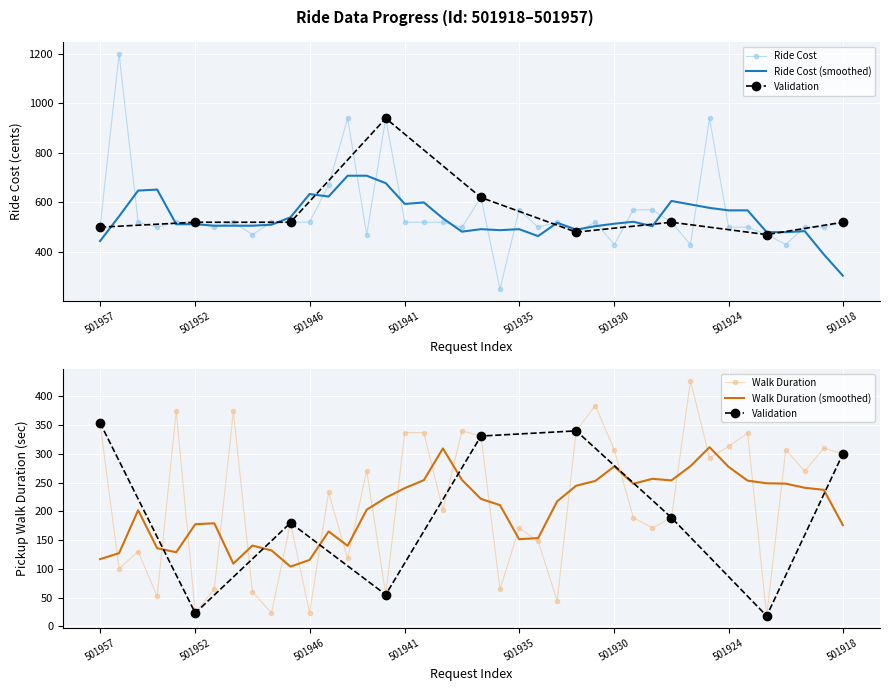

What is the sum of all Ride Cost values?

22230